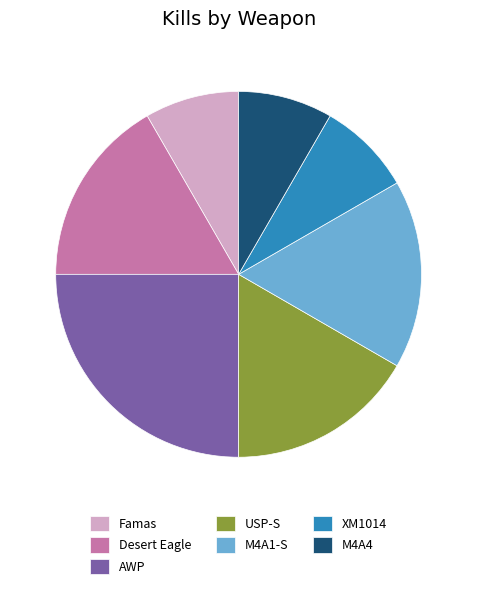

How many segments does this pie chart have?

7